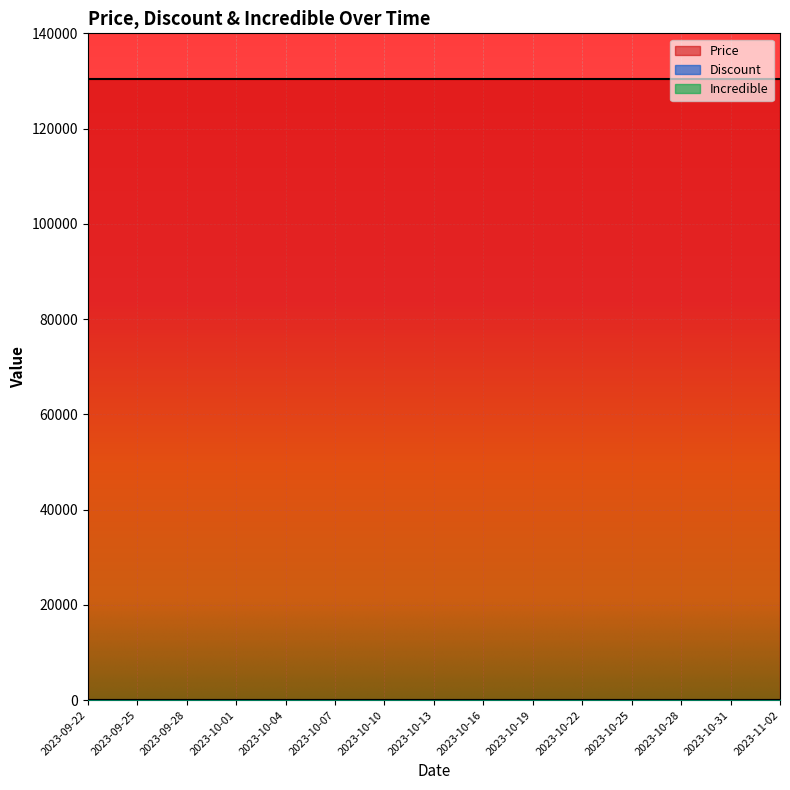

Reading left to right, extract all data points from this chart.

Price: 2023-09-22=130500	2023-09-25=130500	2023-09-28=130500	2023-10-01=130500	2023-10-04=130500	2023-10-07=130500	2023-10-10=130500	2023-10-13=130500	2023-10-16=130500	2023-10-19=130500	2023-10-22=130500	2023-10-25=130500	2023-10-28=130500	2023-10-31=130500	2023-11-02=130500
Discount: 2023-09-22=0	2023-09-25=0	2023-09-28=0	2023-10-01=0	2023-10-04=0	2023-10-07=0	2023-10-10=0	2023-10-13=0	2023-10-16=0	2023-10-19=0	2023-10-22=0	2023-10-25=0	2023-10-28=0	2023-10-31=0	2023-11-02=0
Incredible: 2023-09-22=0	2023-09-25=0	2023-09-28=0	2023-10-01=0	2023-10-04=0	2023-10-07=0	2023-10-10=0	2023-10-13=0	2023-10-16=0	2023-10-19=0	2023-10-22=0	2023-10-25=0	2023-10-28=0	2023-10-31=0	2023-11-02=0